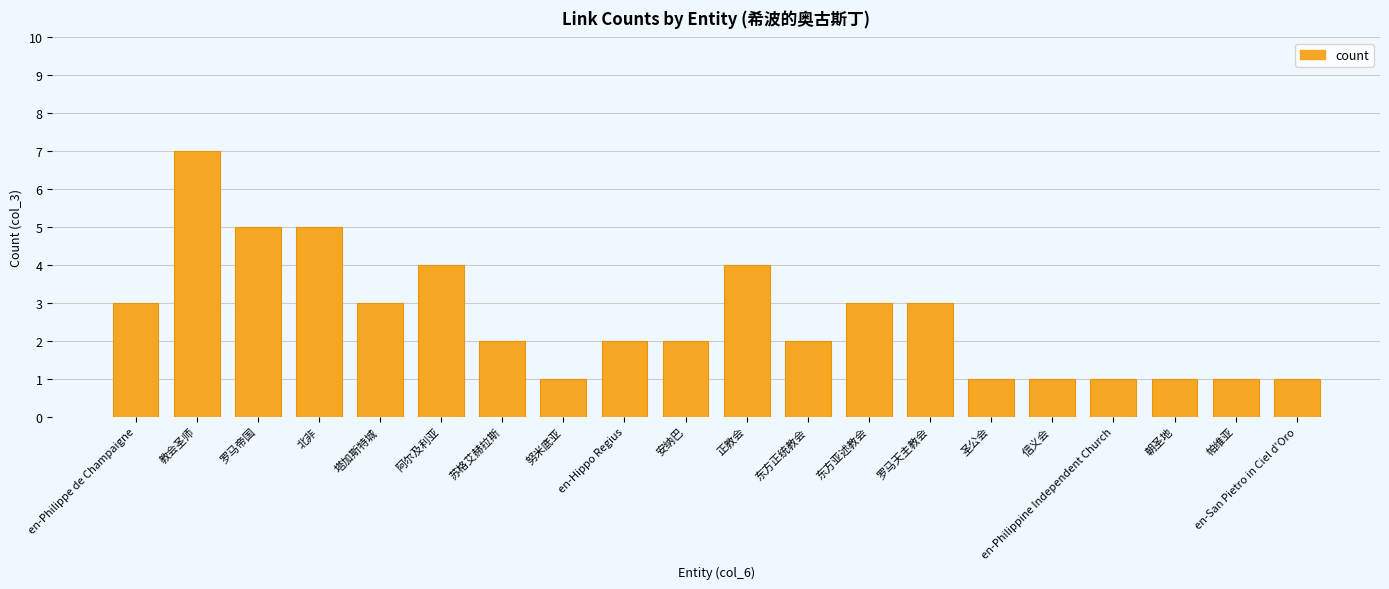

What position from the right is 罗马帝国?

18